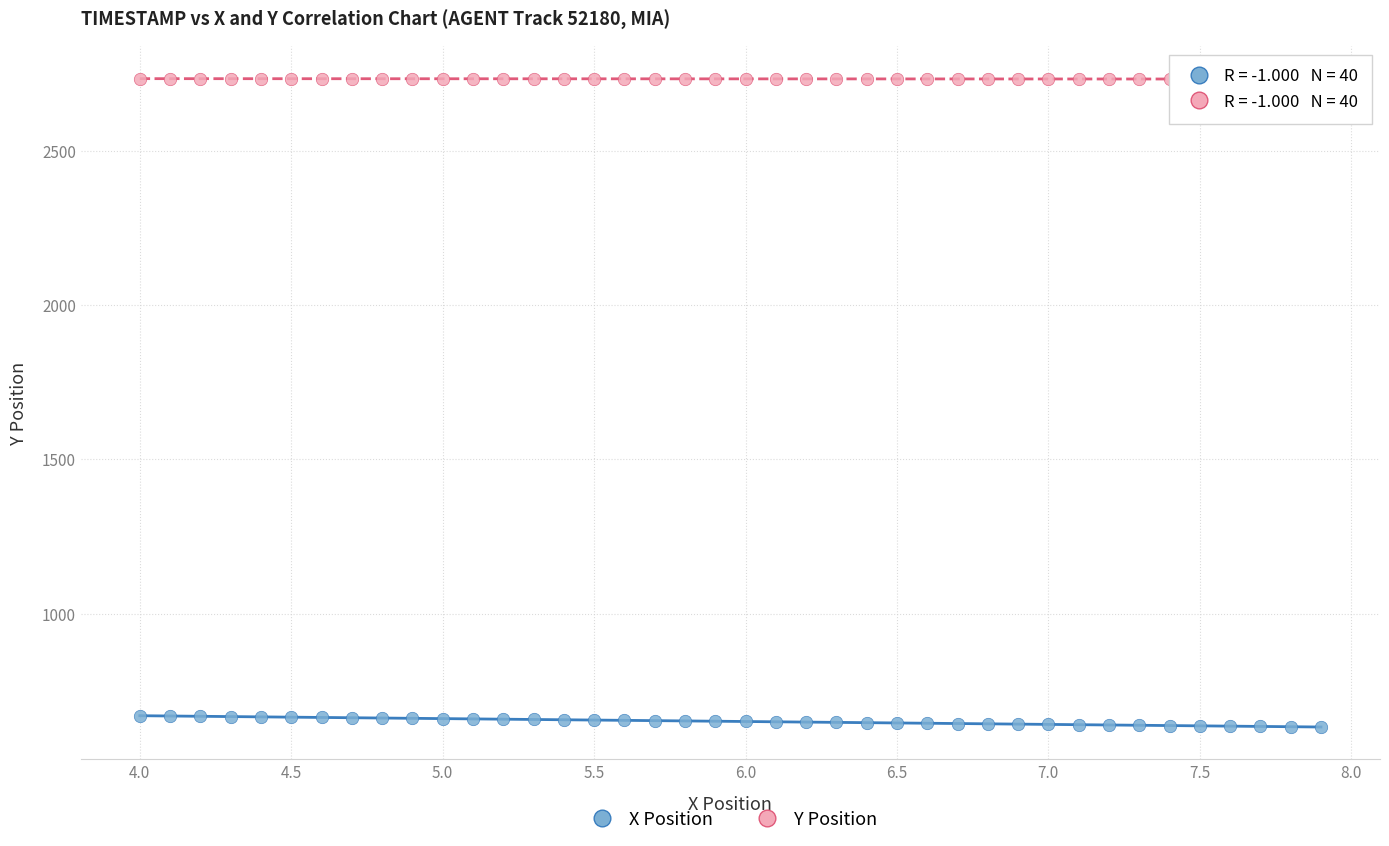

Which series reaches the maximum Y coordinate?

Y Position